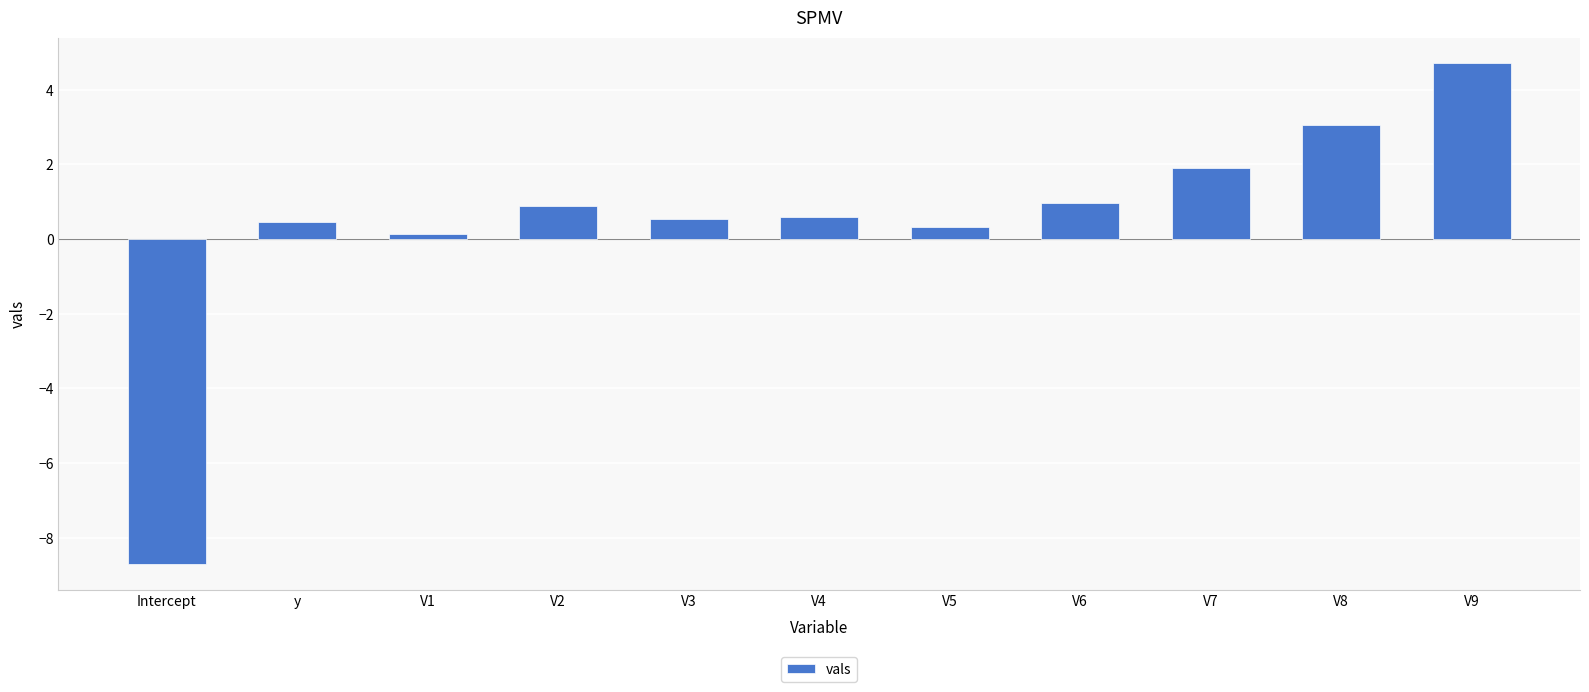

True or false: the data shows 0.5 at y.

True